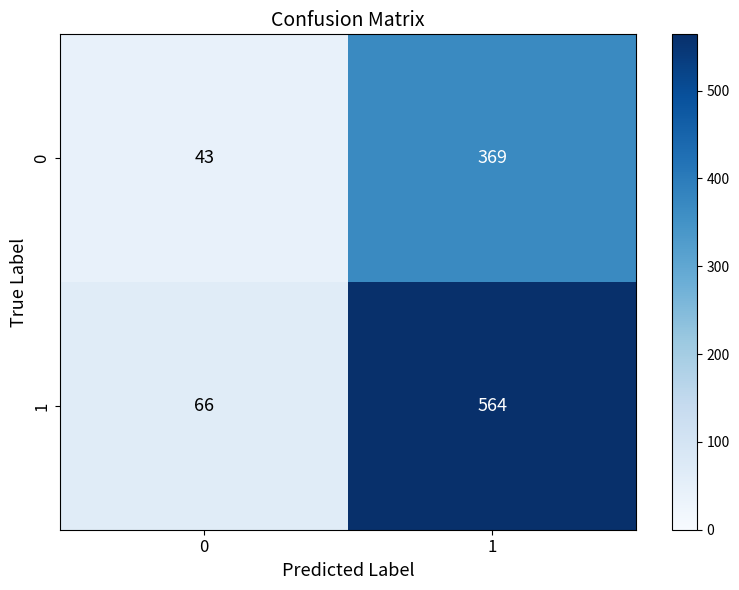

What value does the 0 series have at 1, to the nearest 10?

370